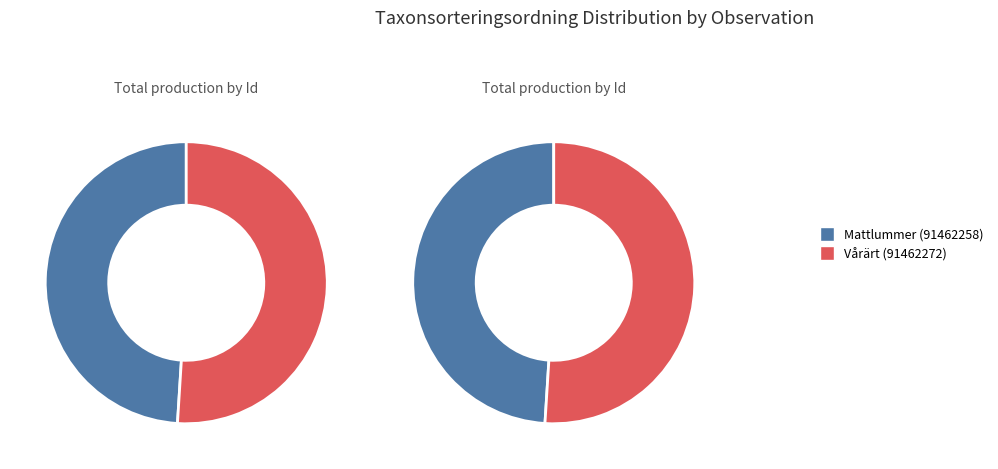

How many segments does this pie chart have?

2